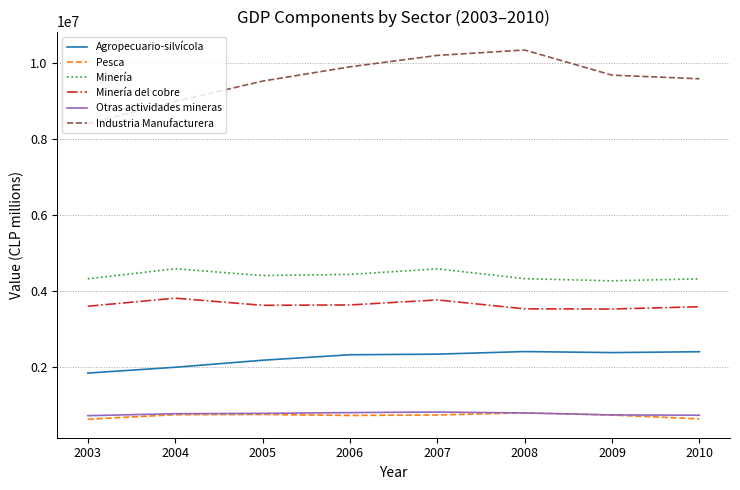

The value of Minería del cobre at 2006 is 5213379. True or false?

False